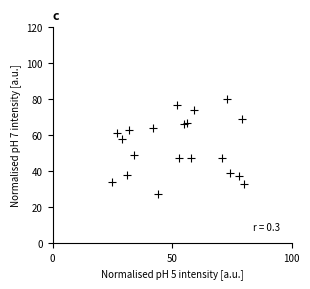

What is the range of X values (max minus min)?

55